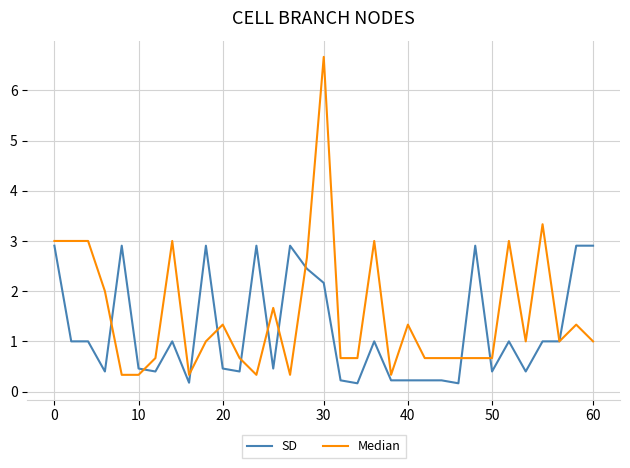

What is the highest value of the SD series?

2.9